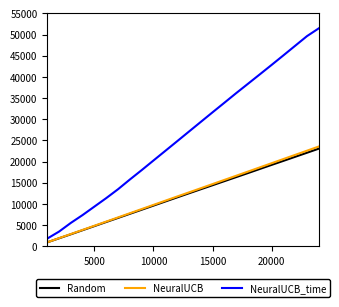

Which series has the largest range (max minus min)?

NeuralUCB_time